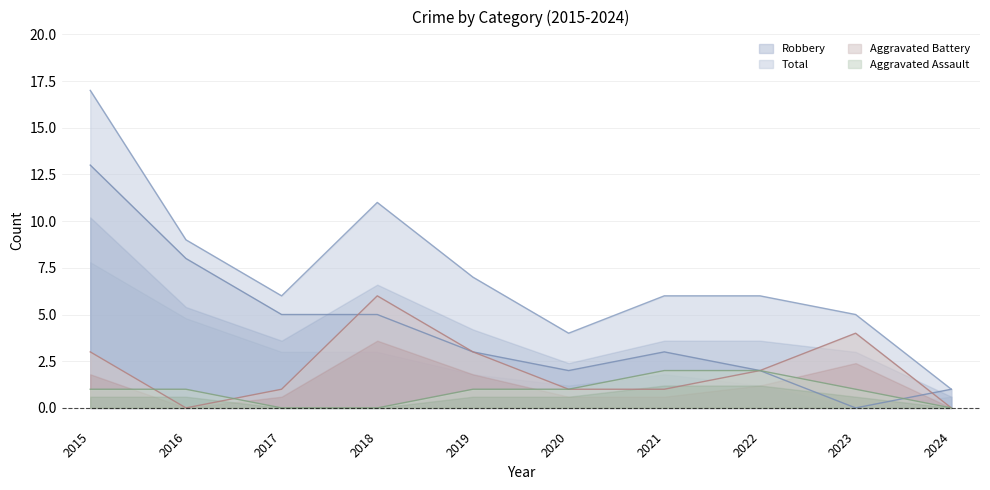

Which series has the largest range (max minus min)?

Total